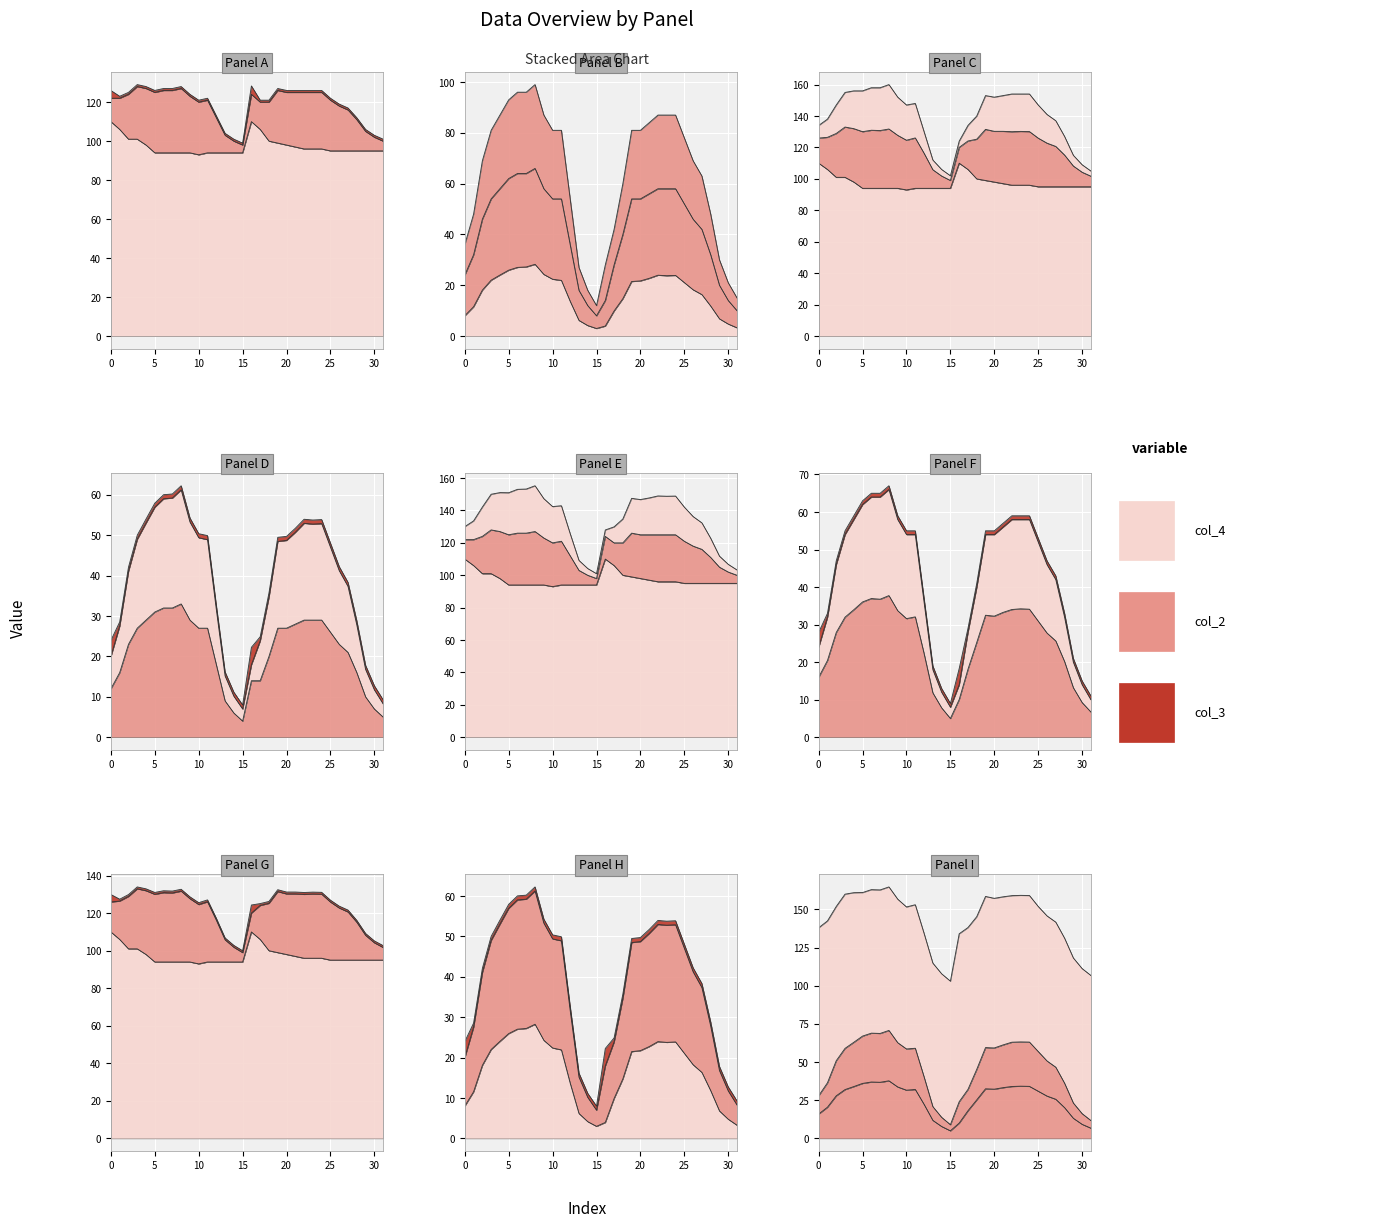

Which has a higher value, 2 or 19?

19